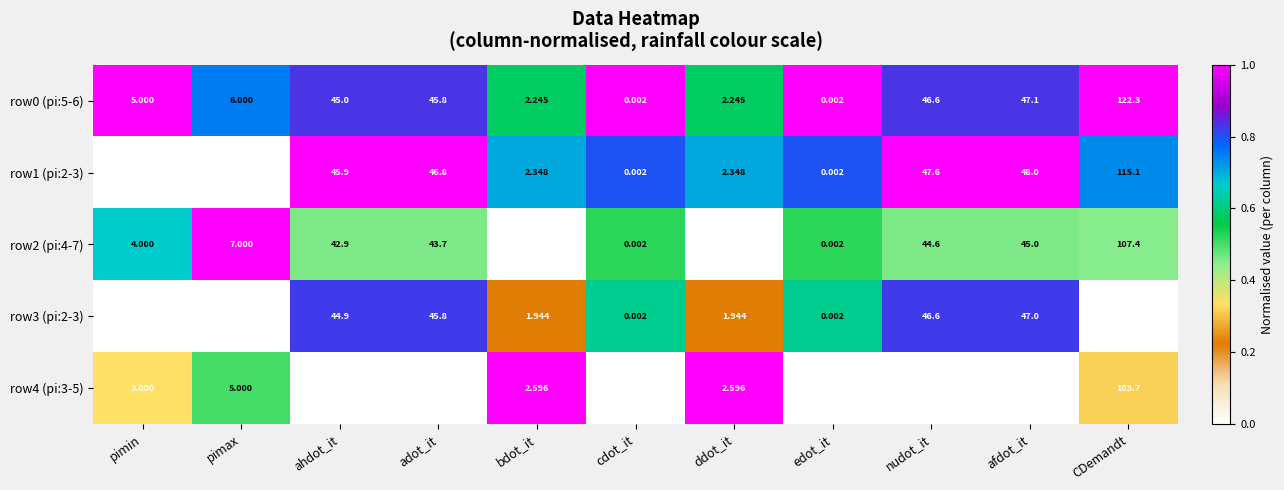

At which category does the chart reach its peak across all series?

CDemandt